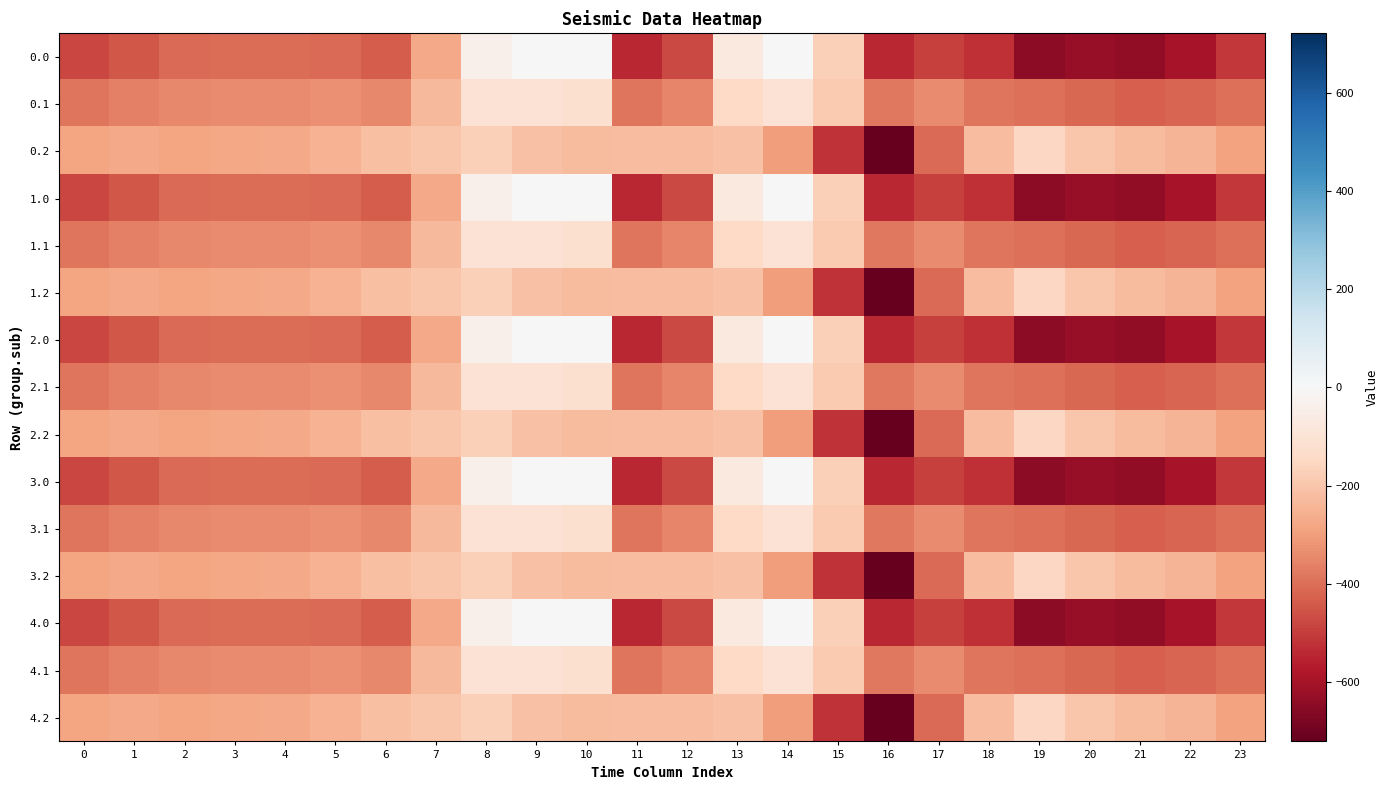

What is the spread (max minus min) of values at 7?

71.7